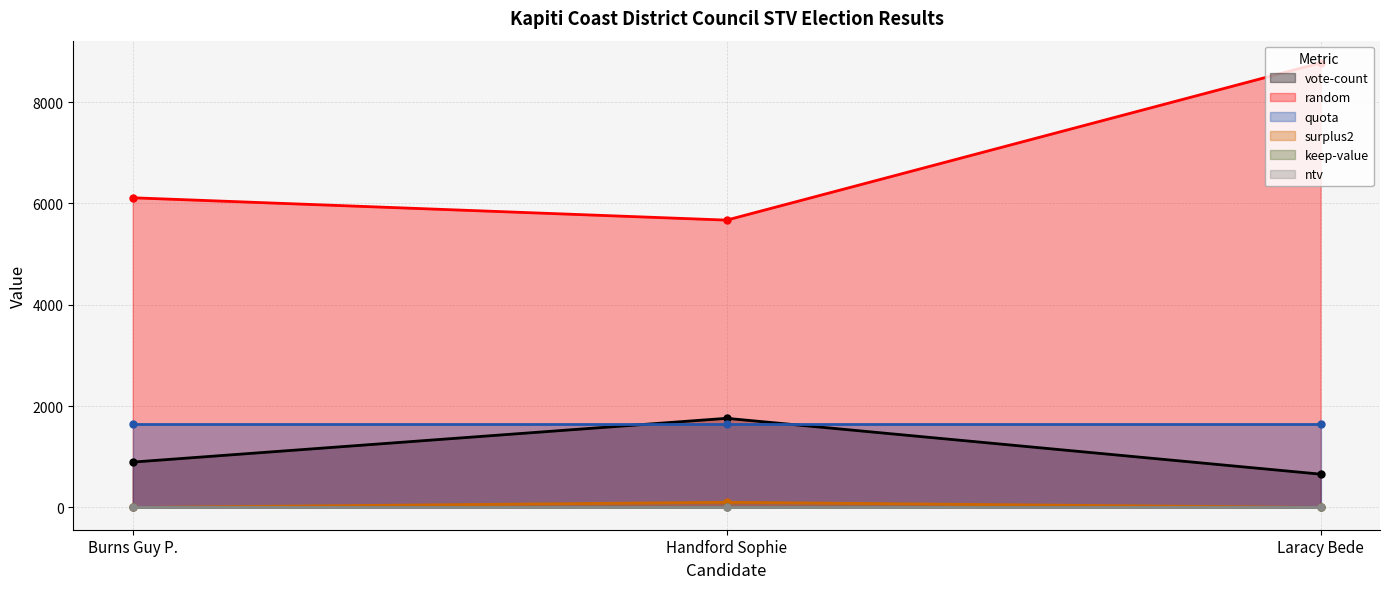

What is the spread (max minus min) of values at Laracy Bede?

8775